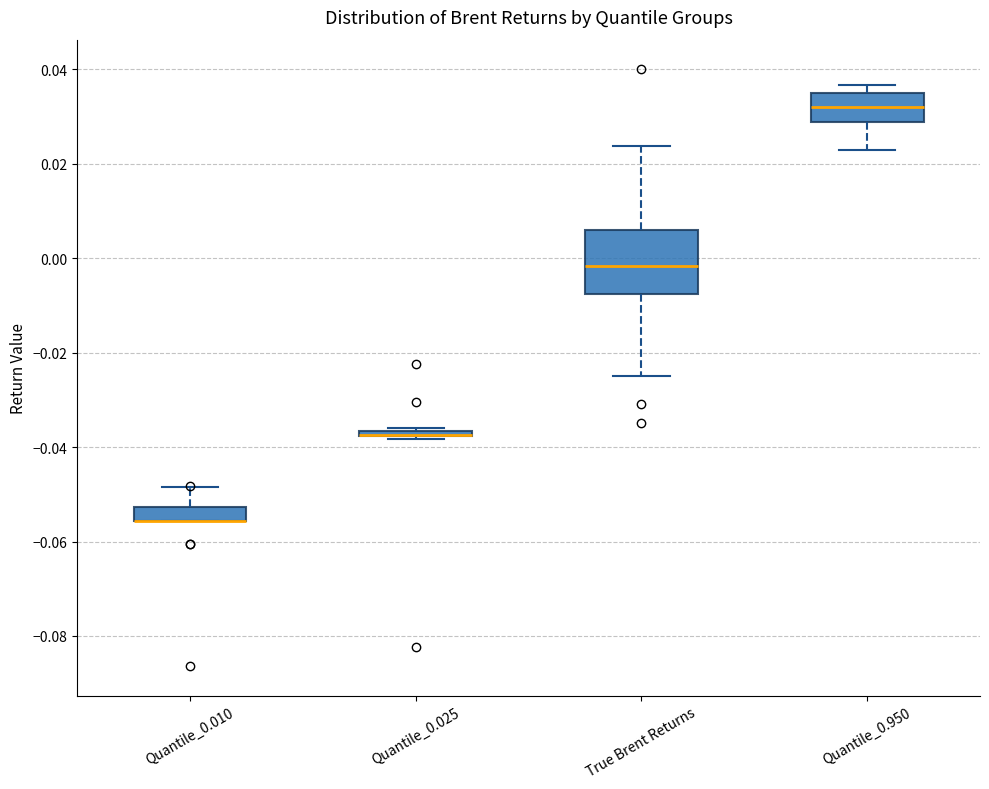

Which box is the tallest, from its lower edge to its upper edge?

True Brent Returns